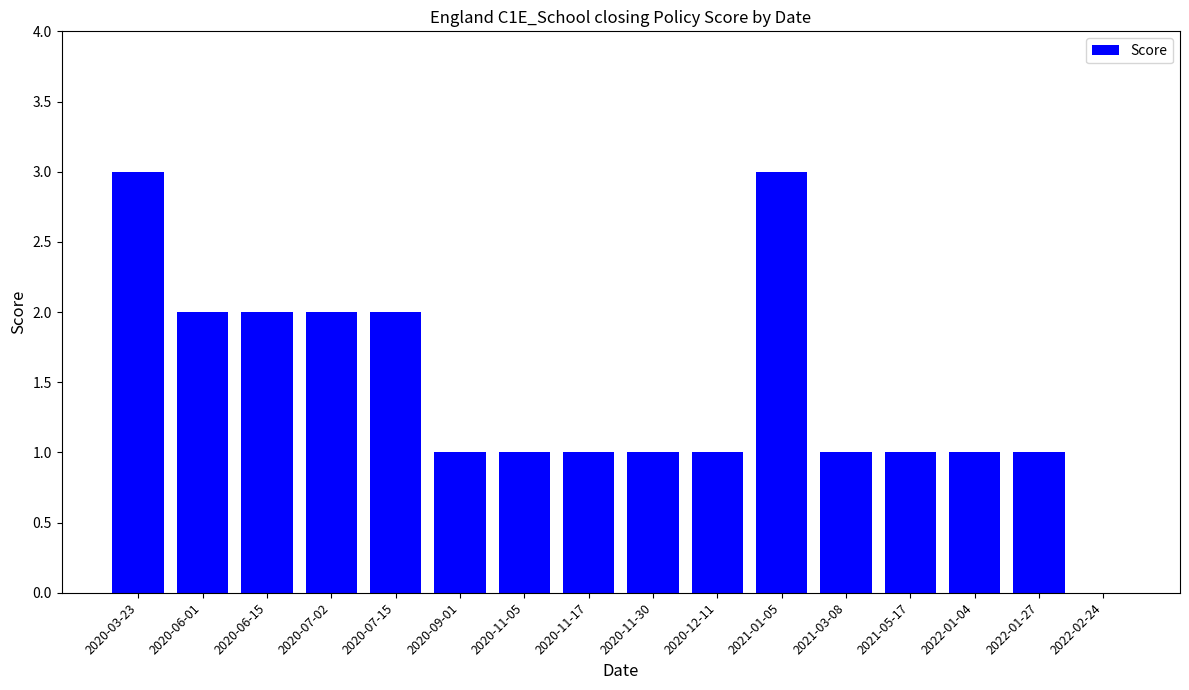

Reading left to right, what are all the values shown in this chart?

3	2	2	2	2	1	1	1	1	1	3	1	1	1	1	0